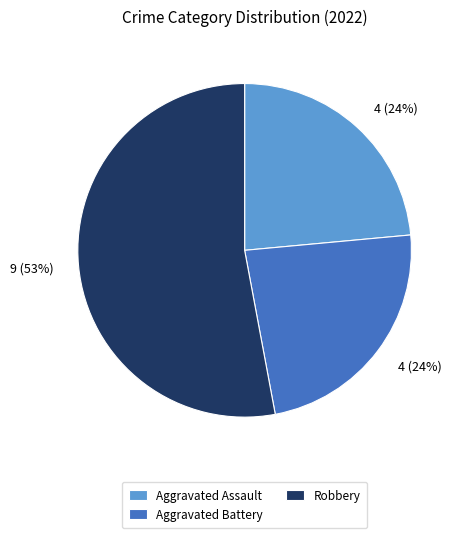

The Aggravated Battery slice represents 31% of the pie. True or false?

False